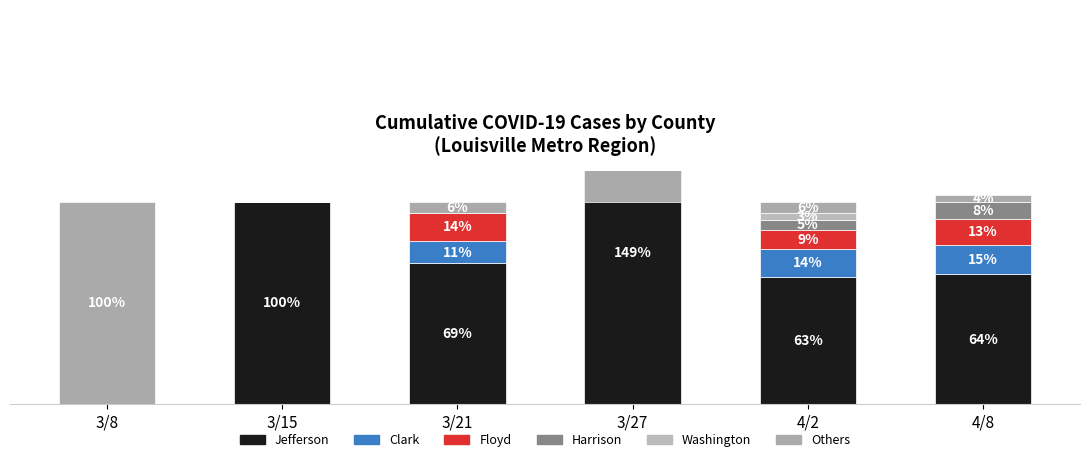

Which series has the largest total across all categories?

Jefferson